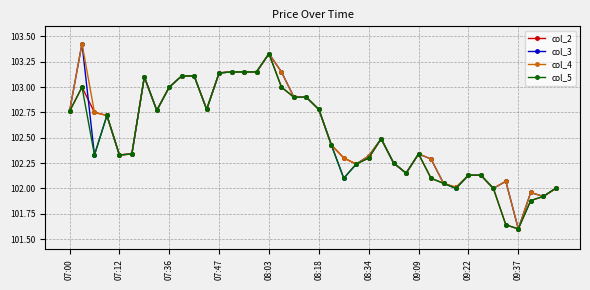

True or false: col_2 has more than 0 points higher than both neighbors.

True